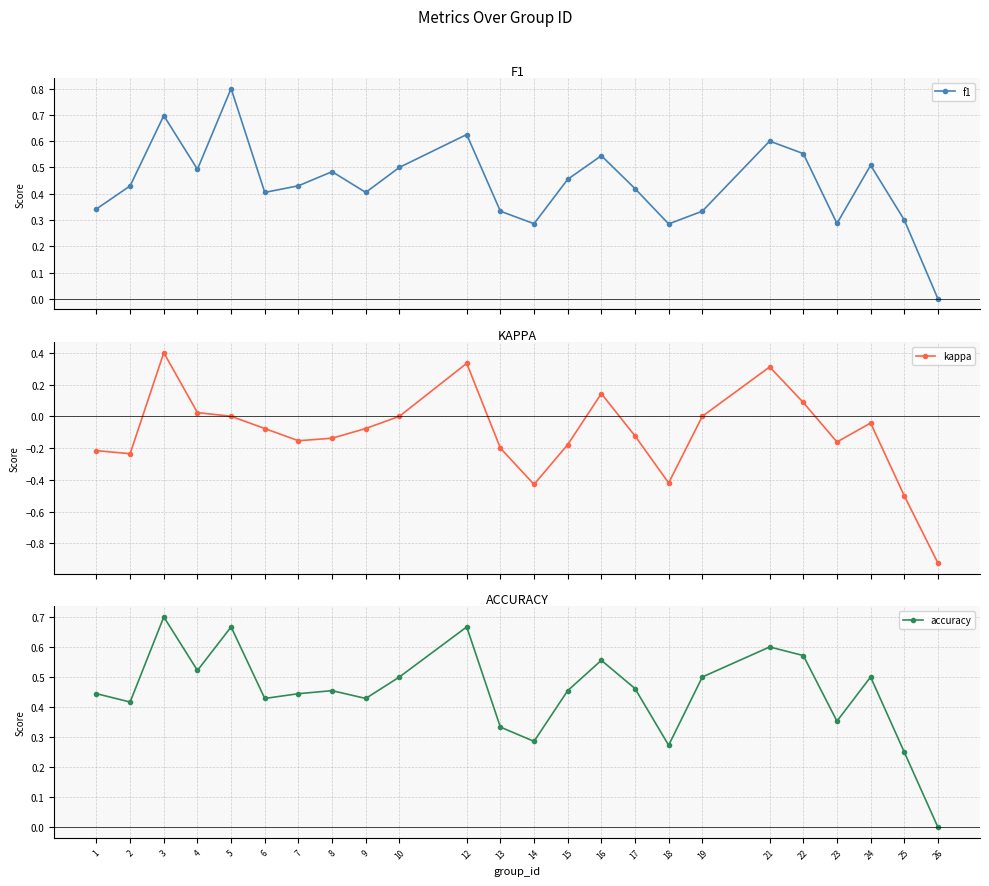

What is the difference between the maximum and minimum values in the accuracy series?

0.7